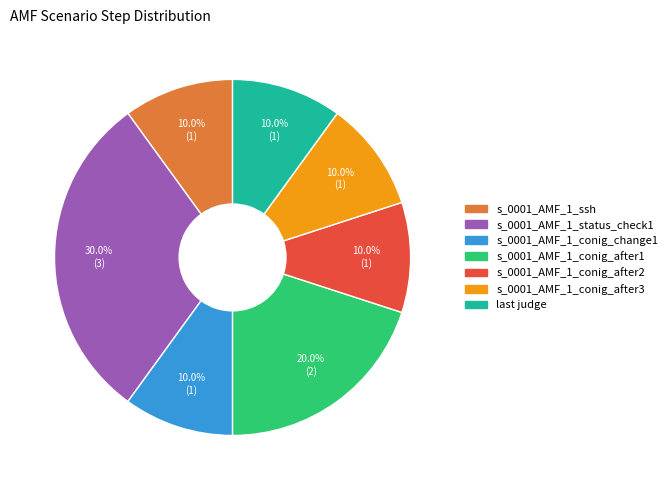

What is the largest slice in the pie chart?

s_0001_AMF_1_status_check1